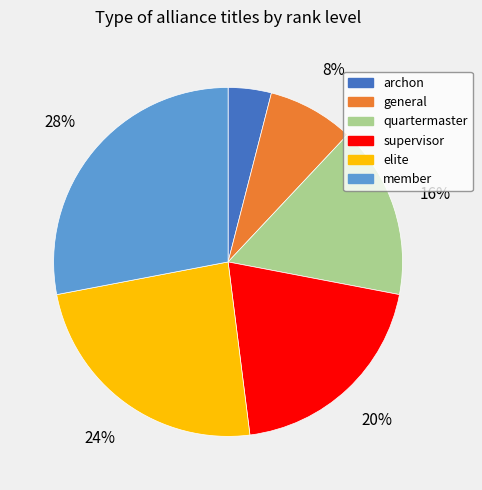

True or false: supervisor accounts for 29% of the total.

False